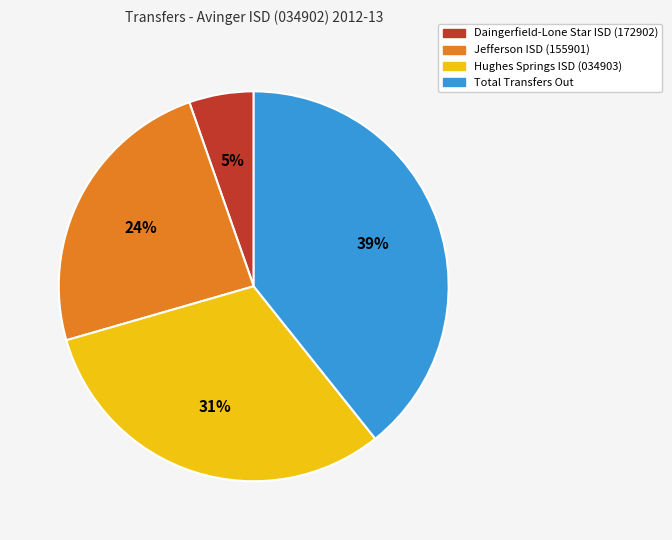

Which has a higher value, Total Transfers Out or Jefferson ISD (155901)?

Total Transfers Out